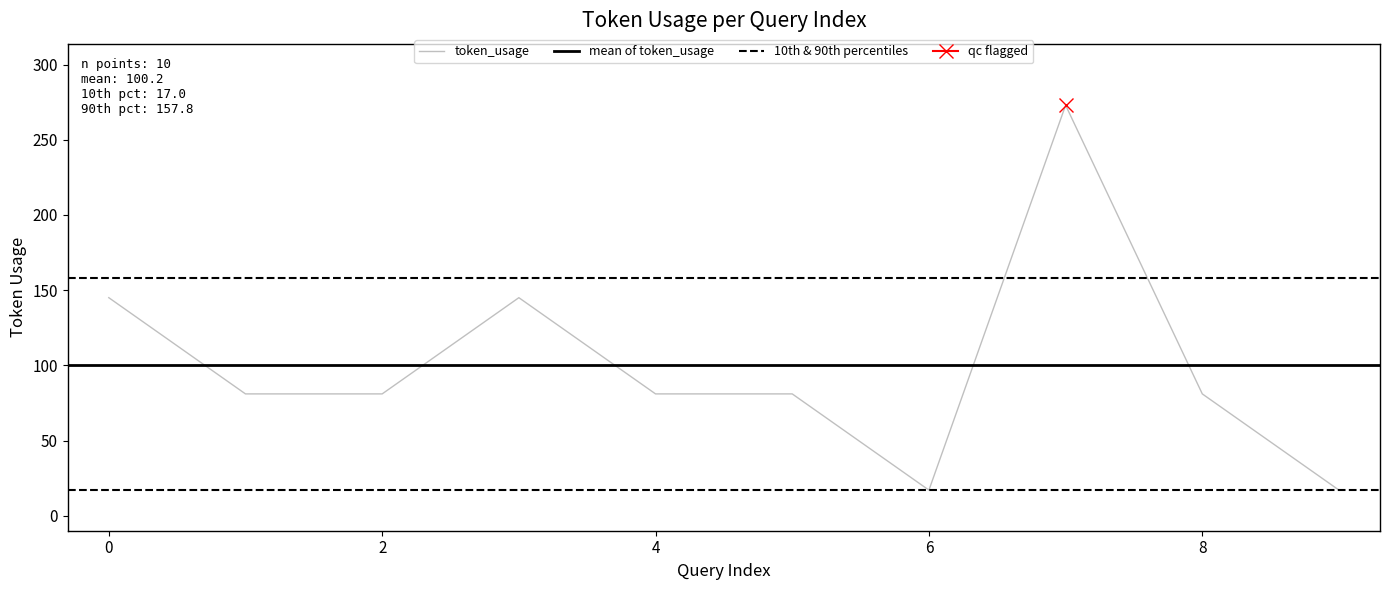

Reading left to right, what are all the values shown in this chart?

145	81	81	145	81	81	17	273	81	17